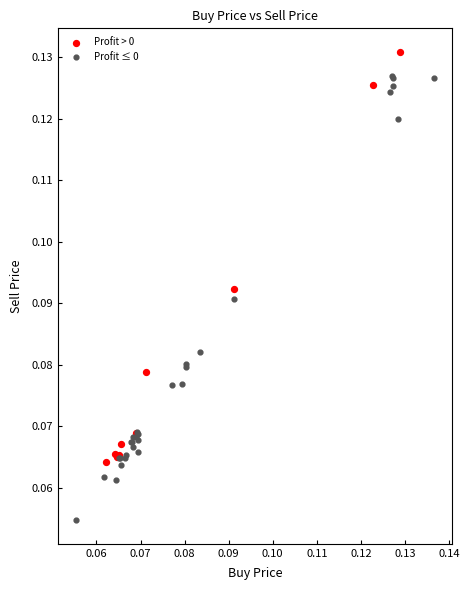

What are all the series names shown in the legend?

Profit > 0, Profit ≤ 0